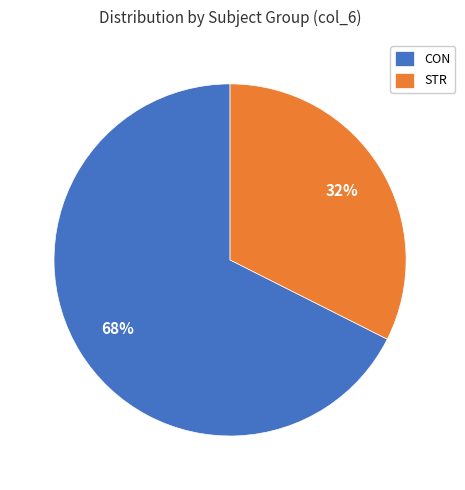

What percentage is the STR slice, to the nearest percent?

32%